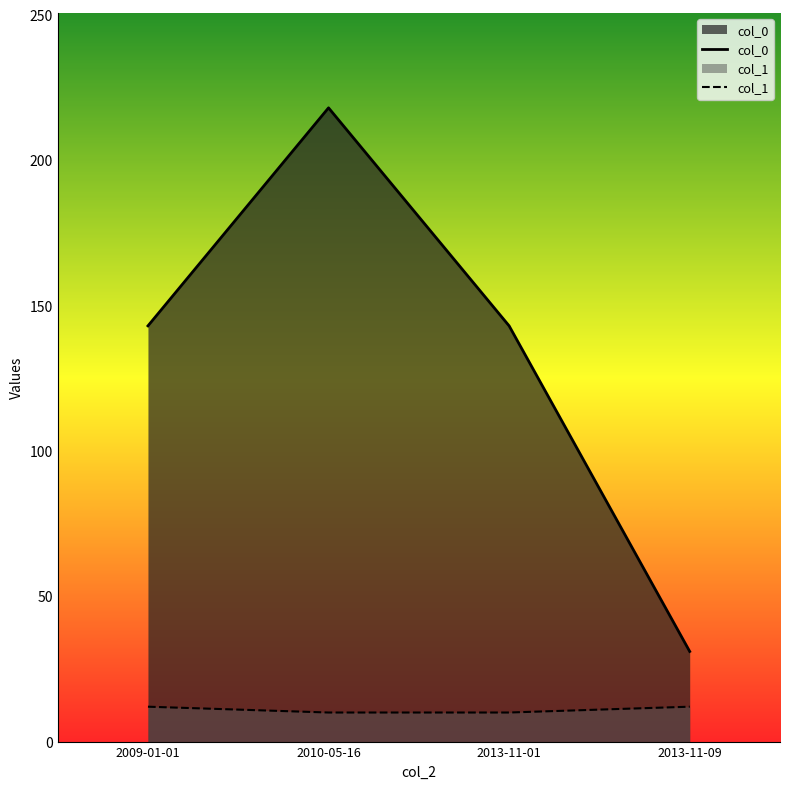

Rank the series by their average value, from highest to lowest.

col_0, col_1